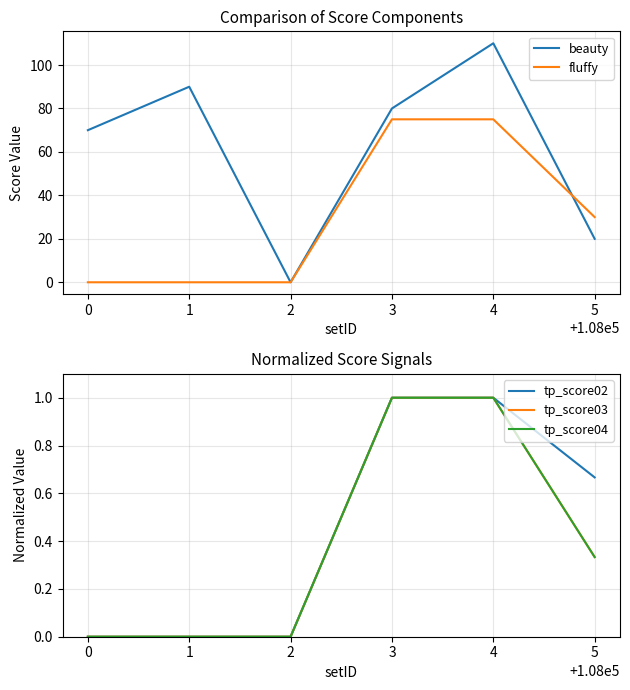

True or false: fluffy and tp_score04 cross at least once.

False